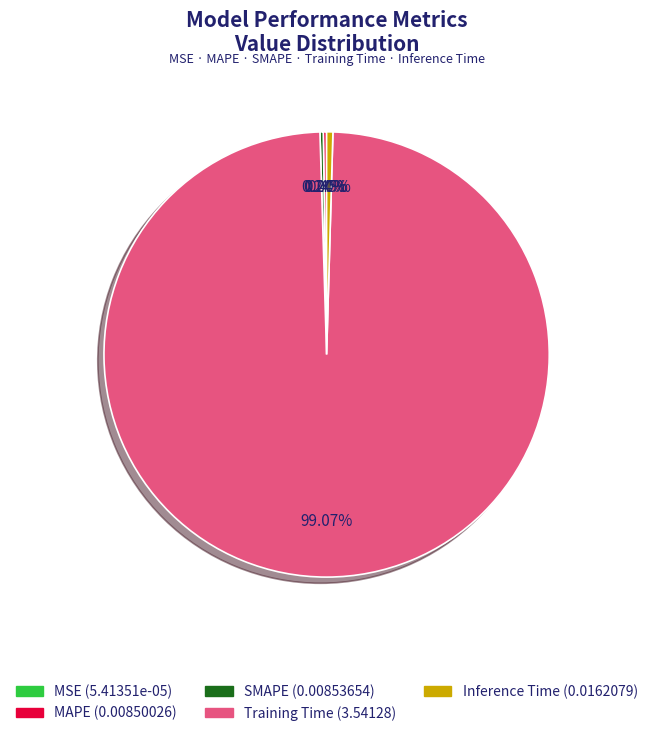

Between Training Time and Inference Time, which is larger?

Training Time